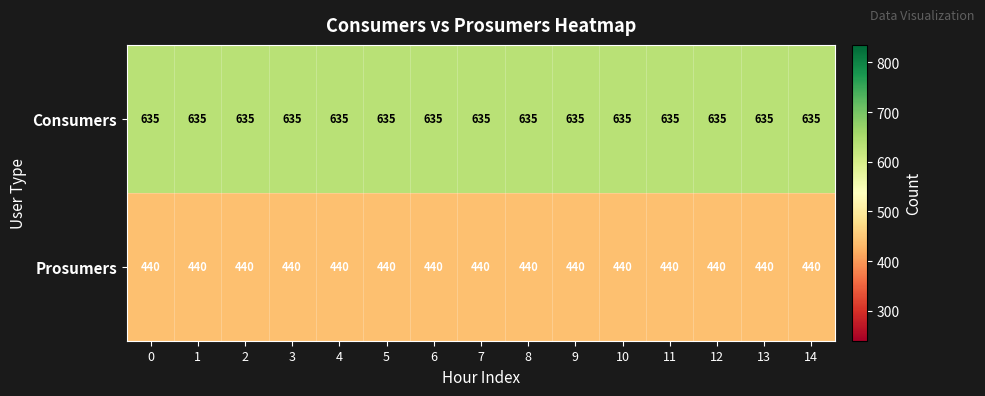

List the series in order of their overall mean, highest first.

Consumers, Prosumers